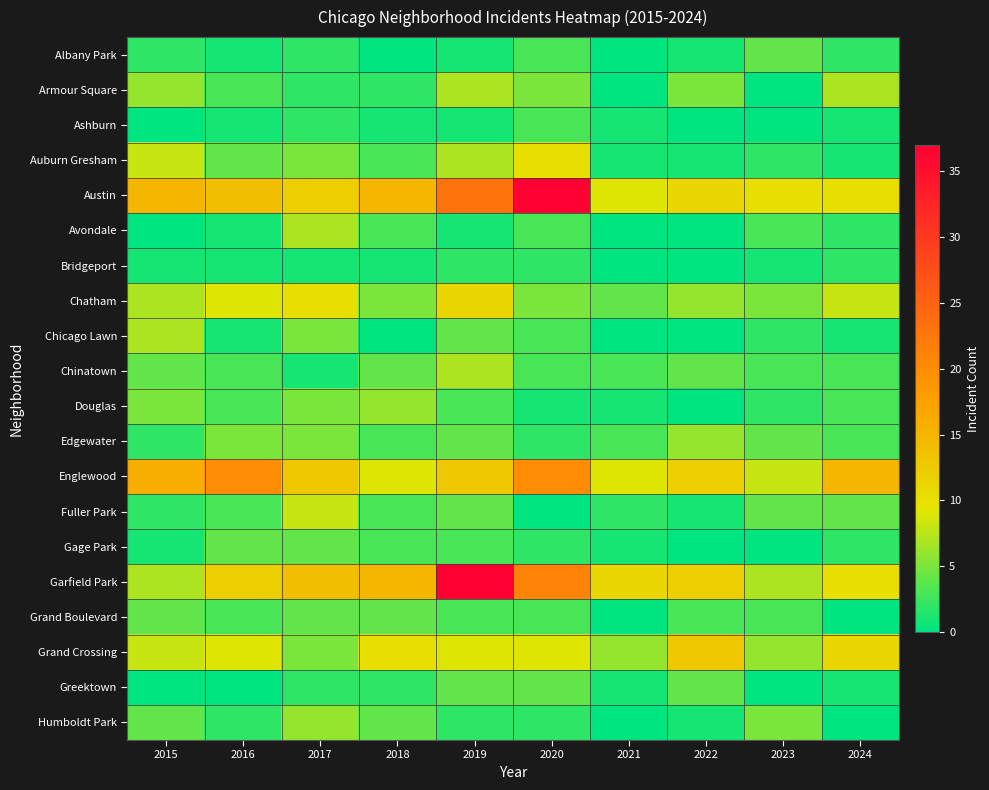

At how many categories does at least one series exceed 1?

10